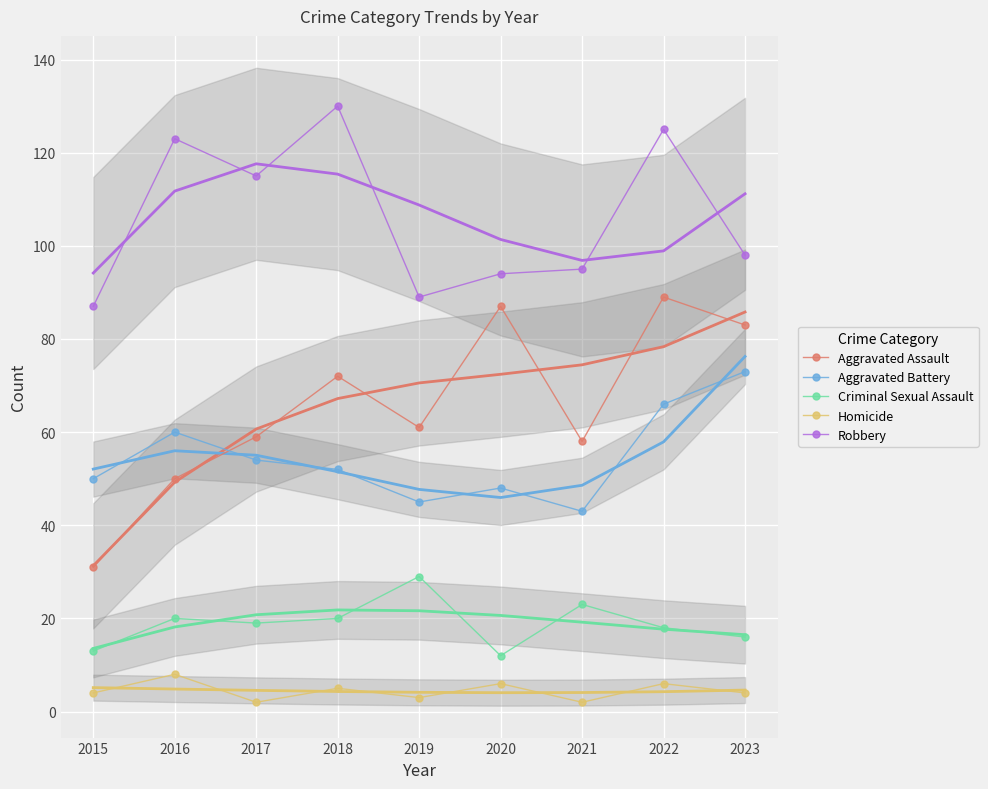

Which category has the highest value in the Criminal Sexual Assault series?

2019